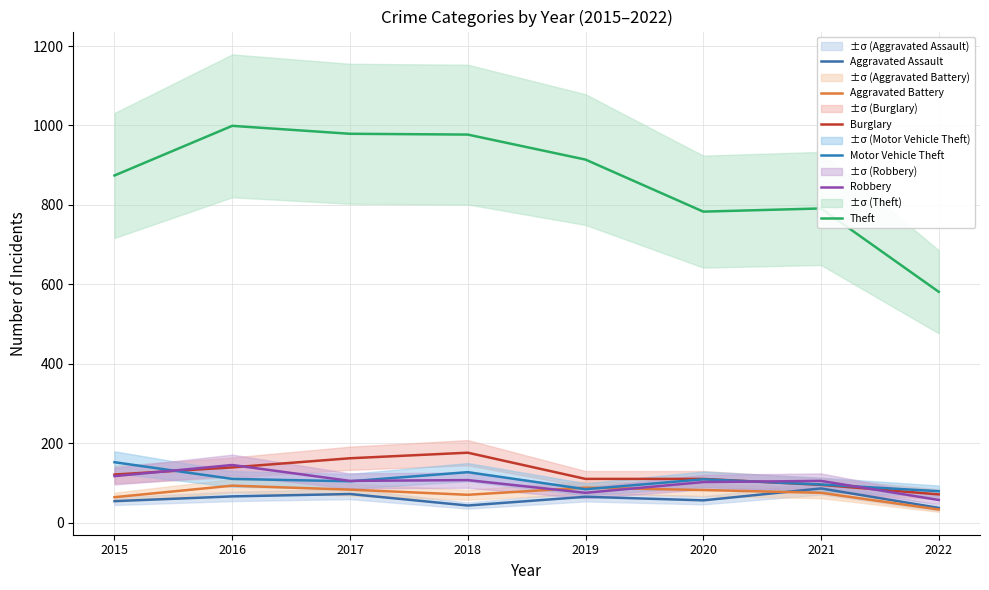

The value of Robbery at 2016 is 214. True or false?

False